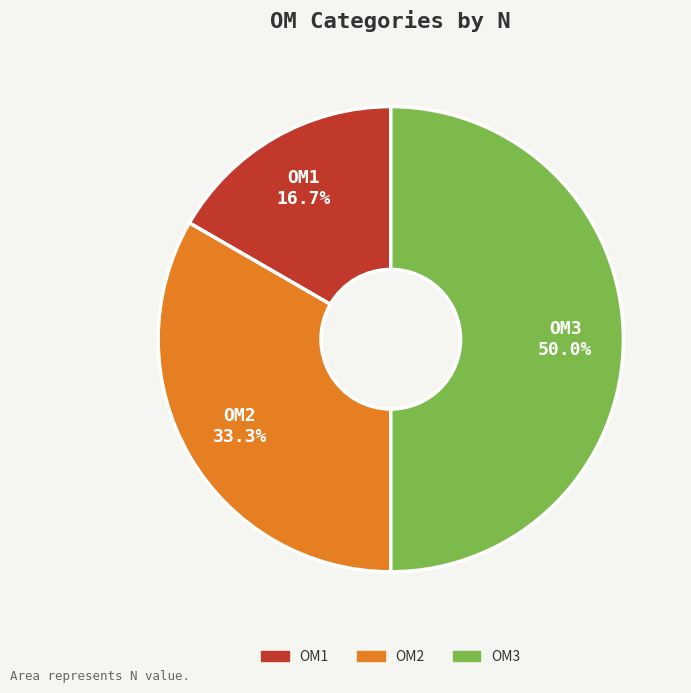

To the nearest percent, what is the combined percentage of OM3 and OM1?

67%